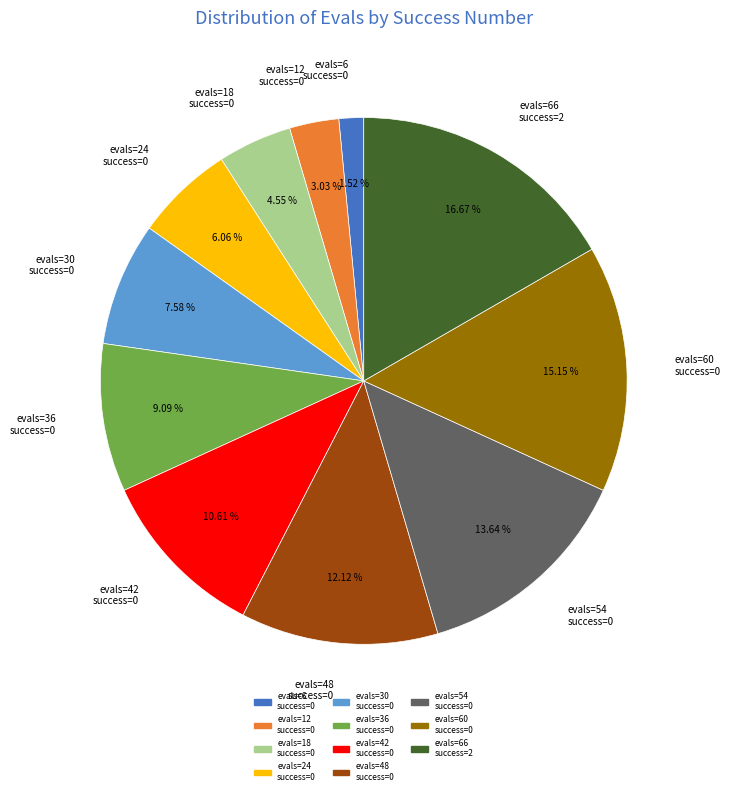

Do evals=42 success=0 and evals=48 success=0 together represent more than half of the pie?

No